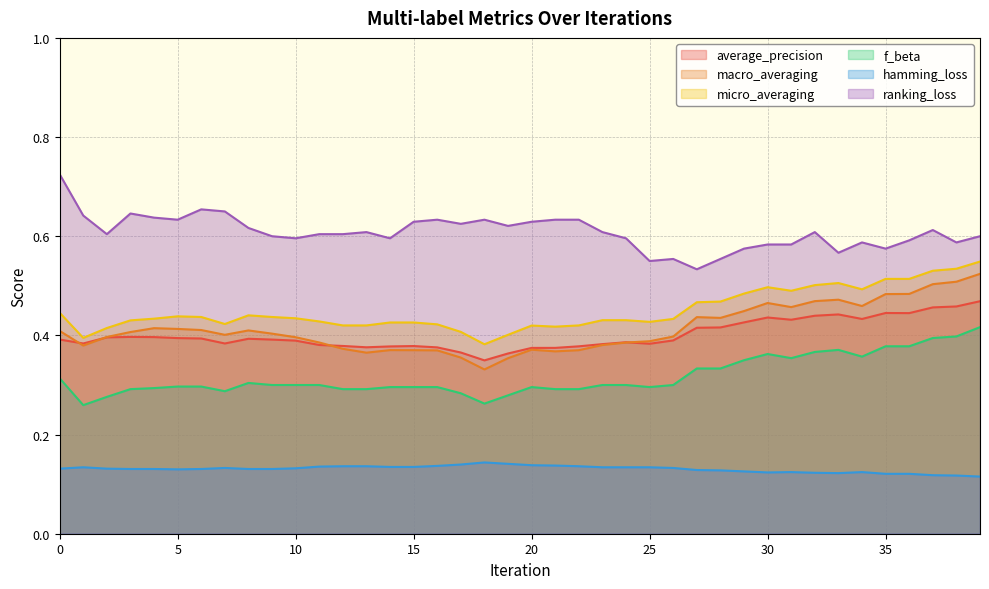

Is the value of macro_averaging at 18 greater than the value of f_beta at 10?

Yes